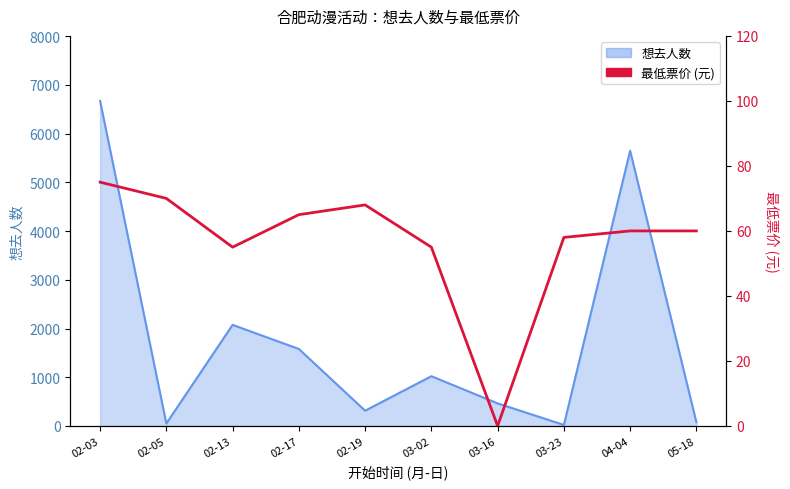

Count the number of categories in the chart.

10